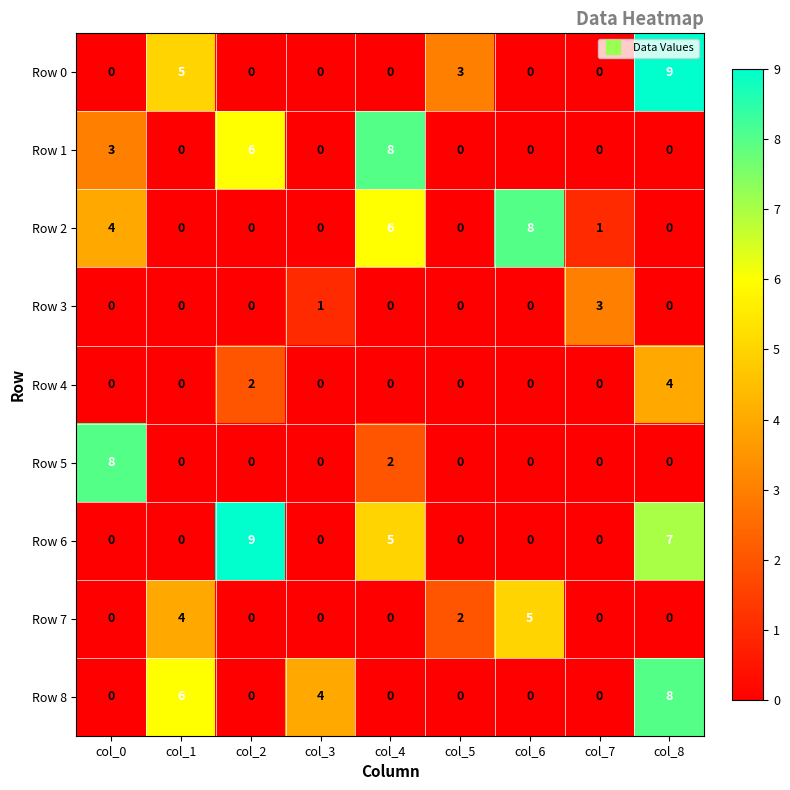

Which series has the largest total across all categories?

Row 6